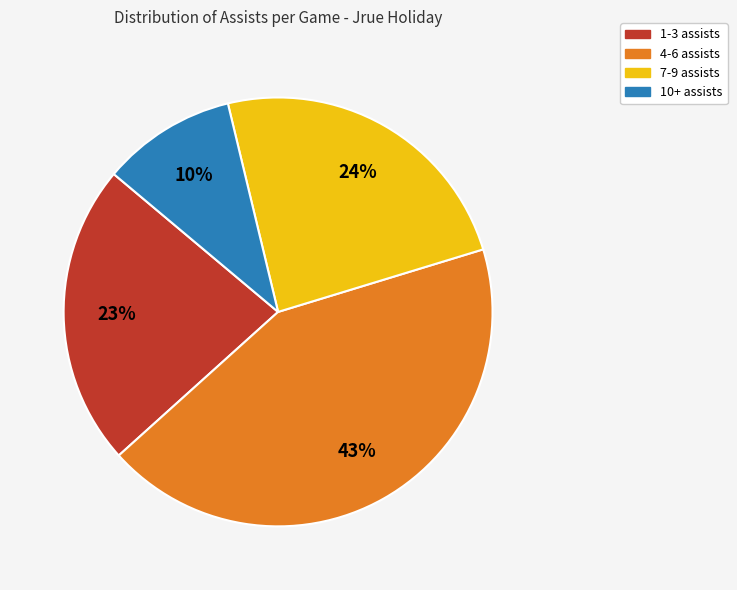

Is there a majority slice in this chart?

No